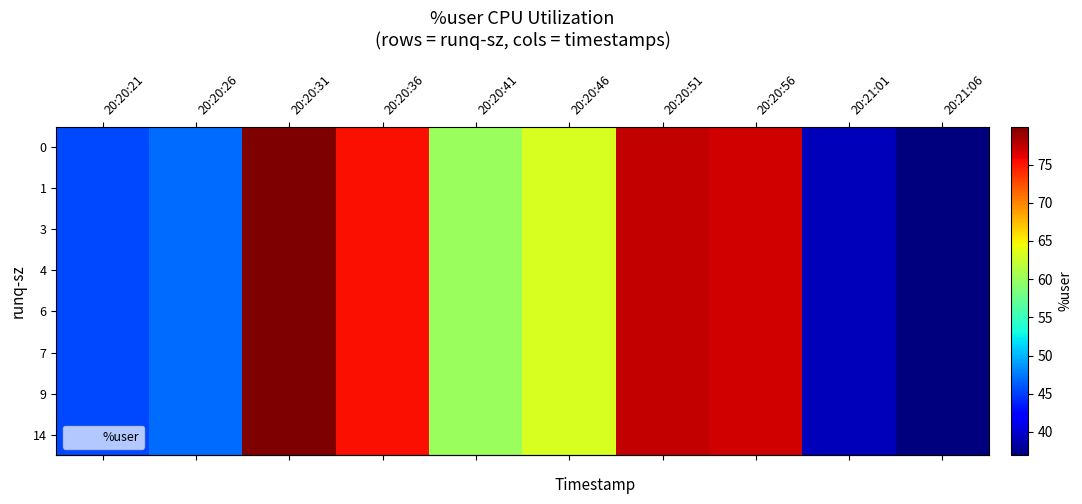

Which series has the widest spread of values?

row_0